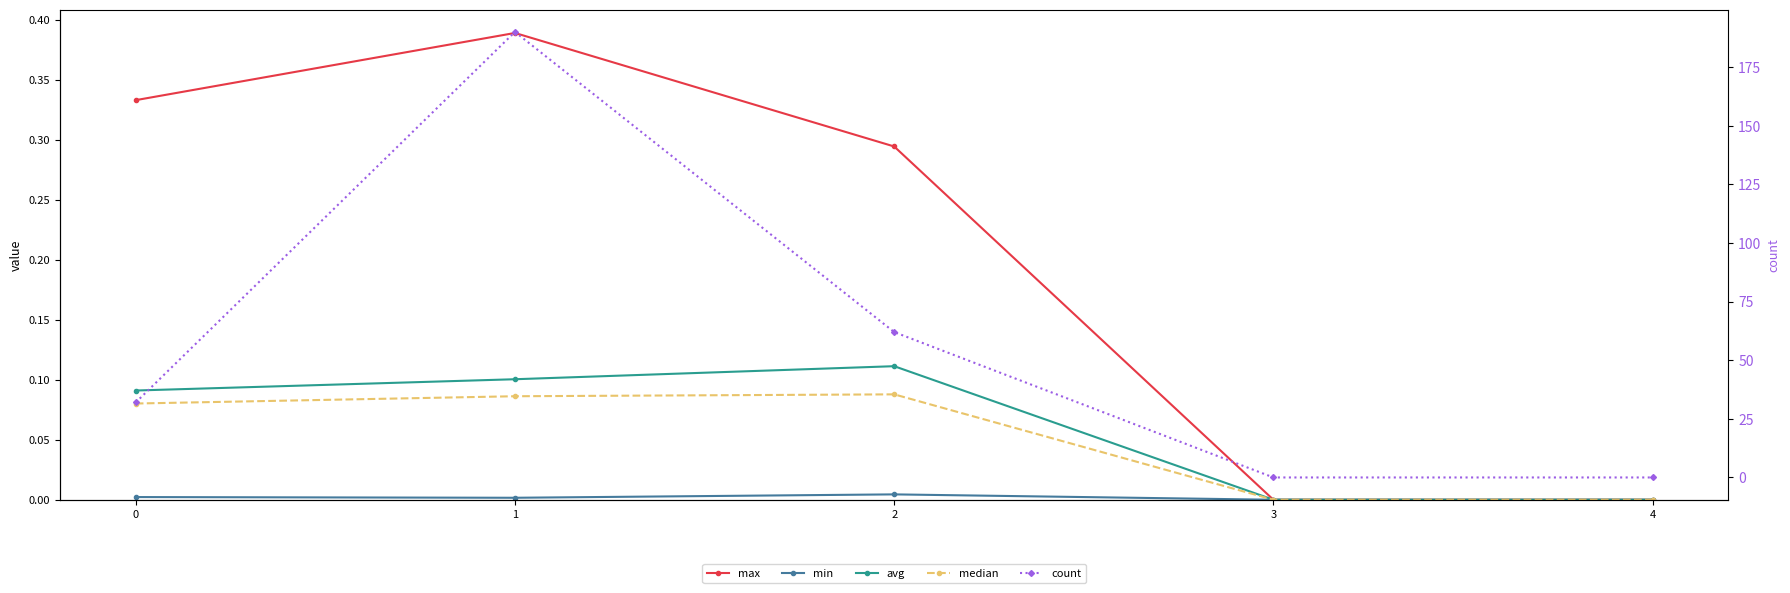

True or false: max has more than 1 interior local peaks.

False